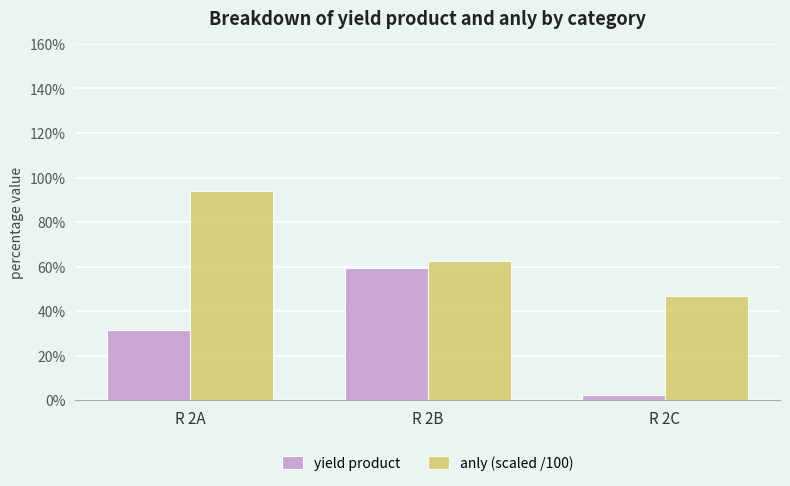

What is the value of the anly (scaled /100) bar at the 2nd from the left?

0.6